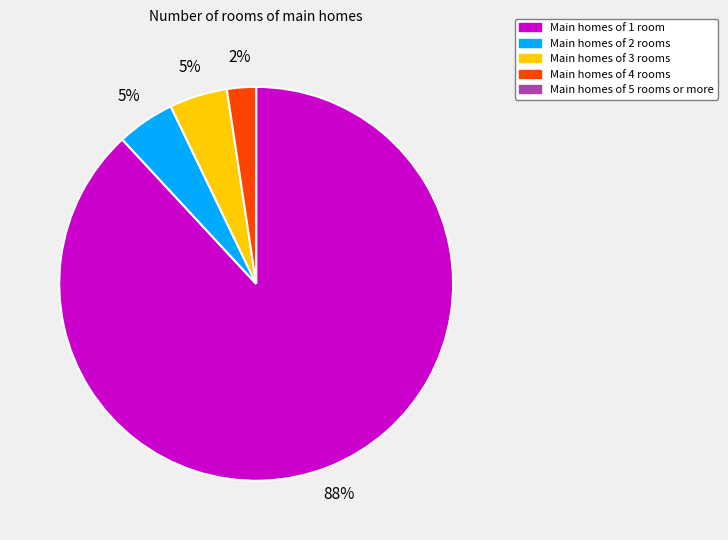

Is there a majority slice in this chart?

Yes